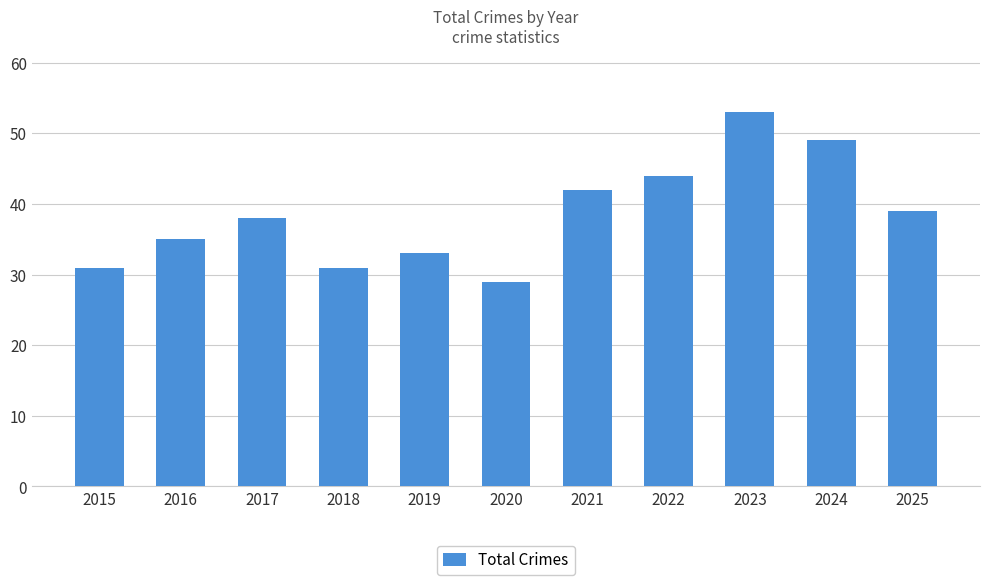

The chart shows a value of 39 at 2025. True or false?

True